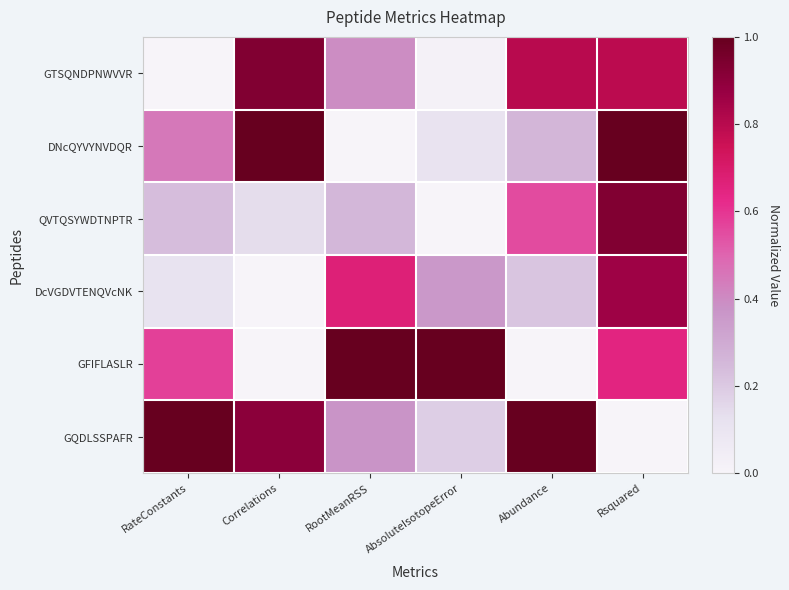

Which series changed the most between Correlations and Abundance?

DNcQYVYNVDQR